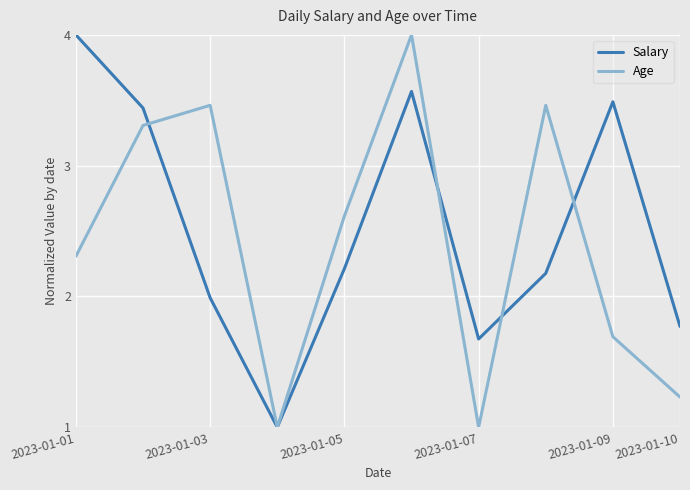

How many interior local peaks does the Salary series have?

2